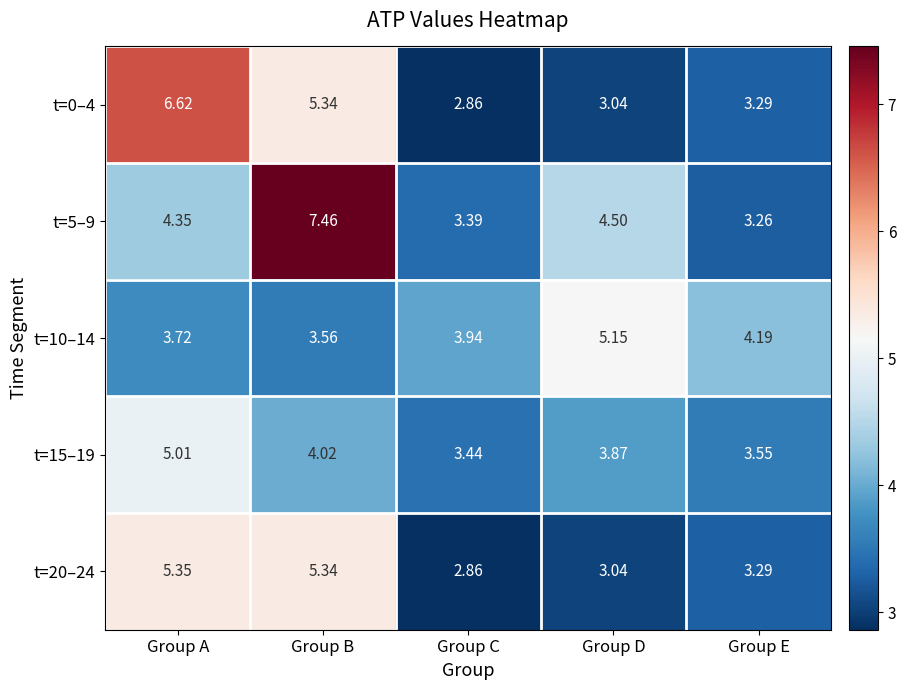

Which series has the largest range (max minus min)?

t=5–9